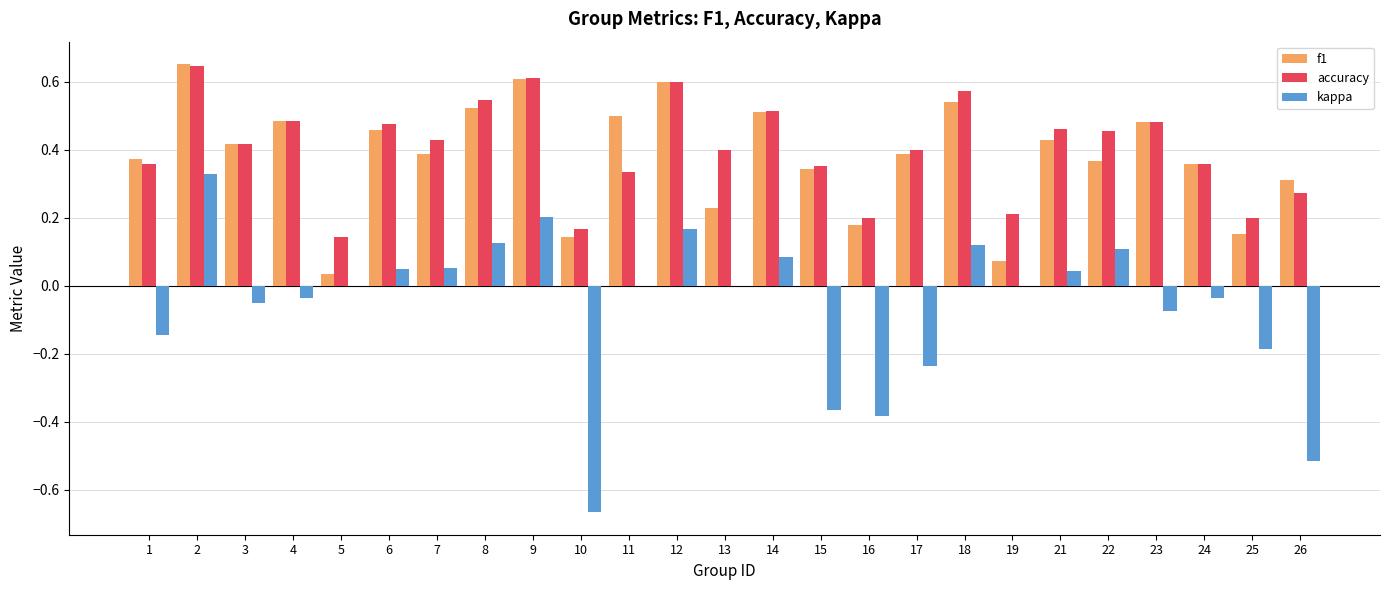

Is the value of kappa at 10 greater than the value of accuracy at 17?

No